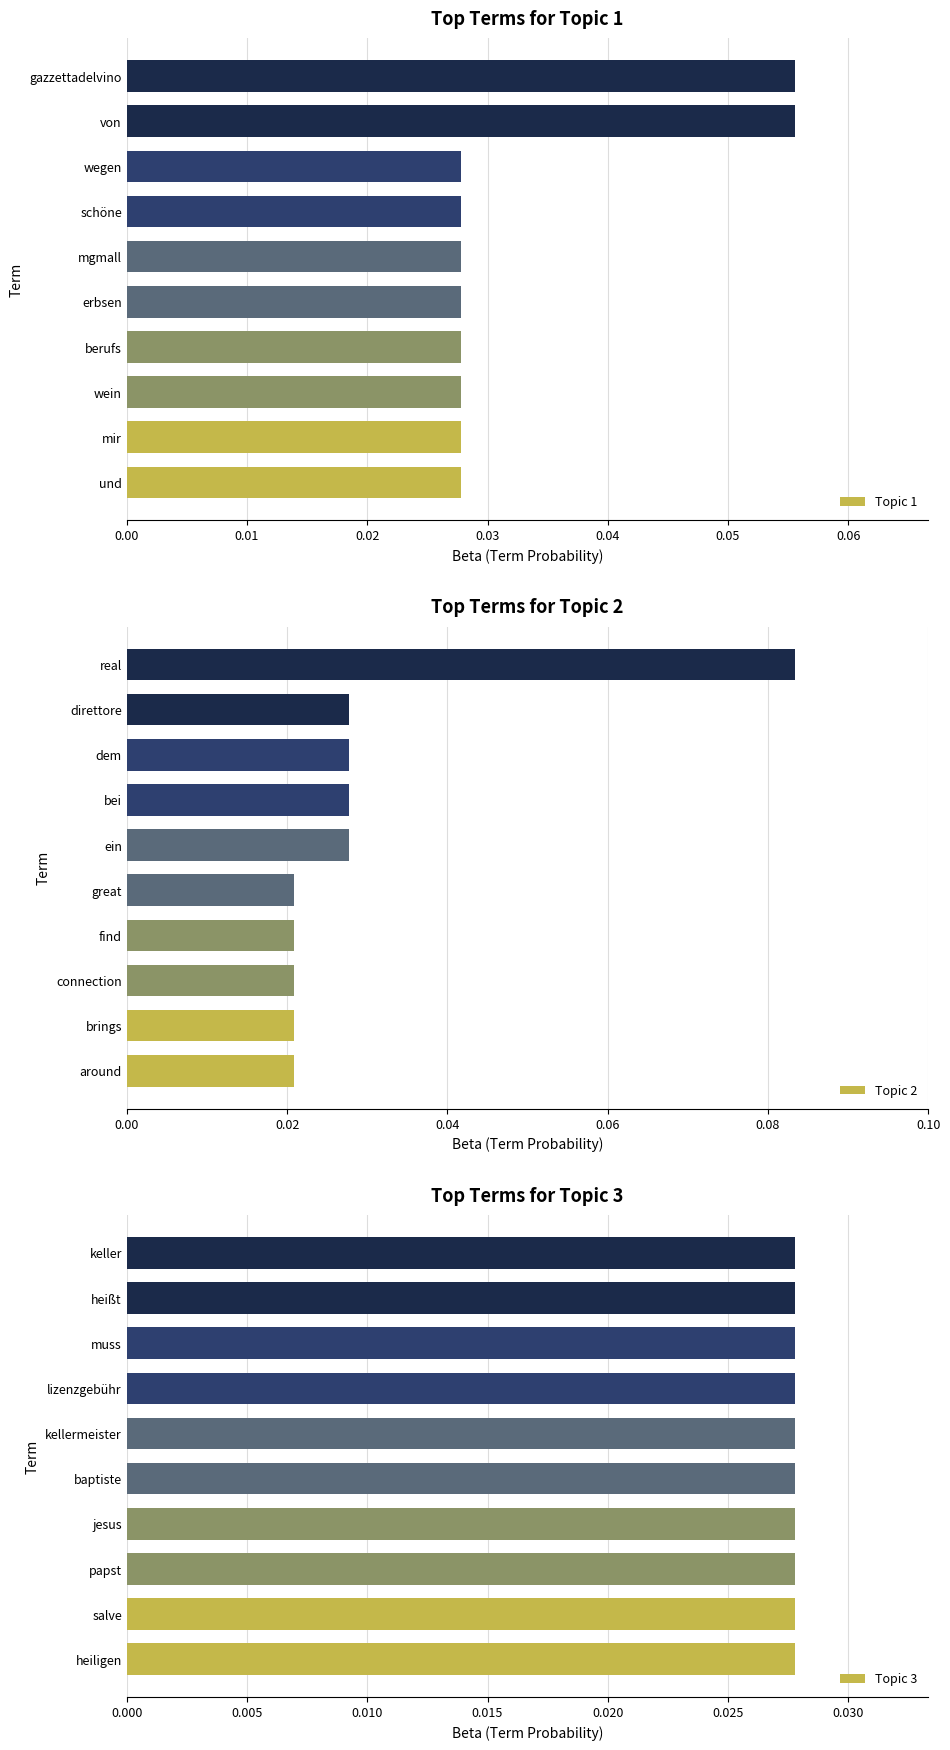

What is the sum of all Topic 2 values?

0.3